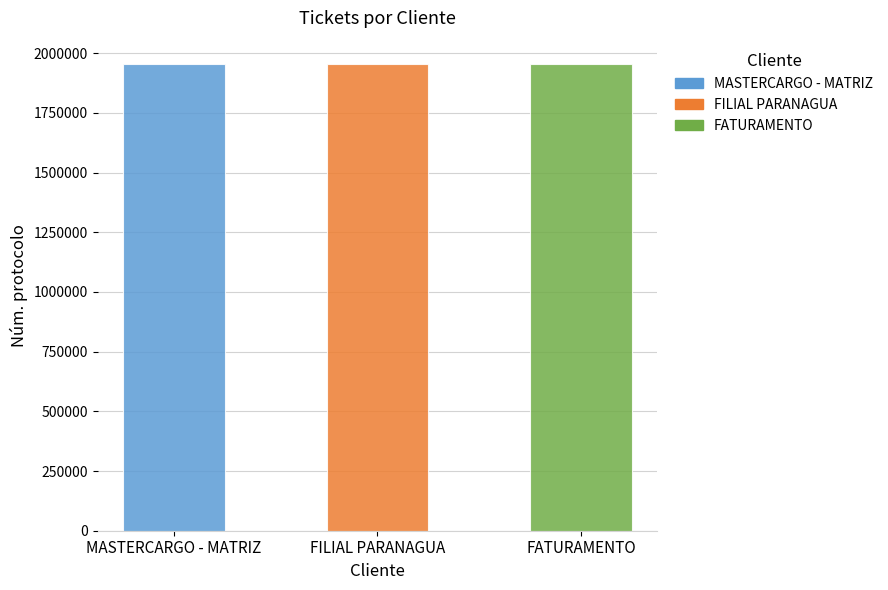

What is the sum of all values?

5863824